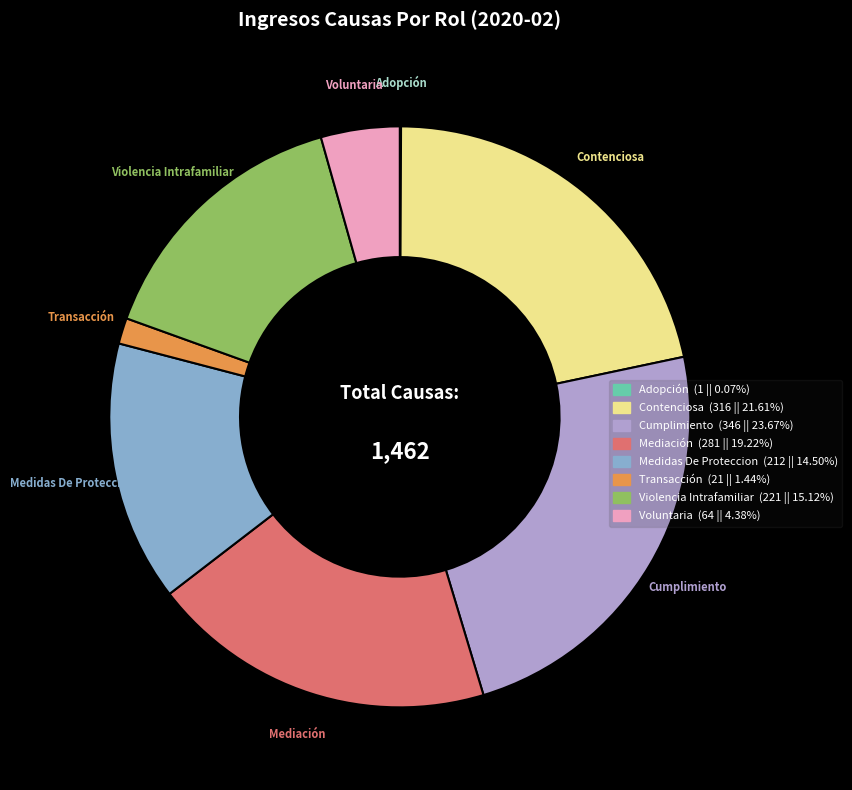

Is there a majority slice in this chart?

No